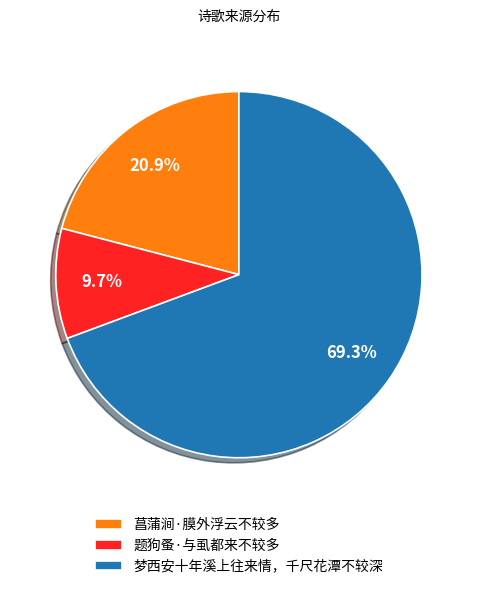

How many slices are in this pie chart?

3